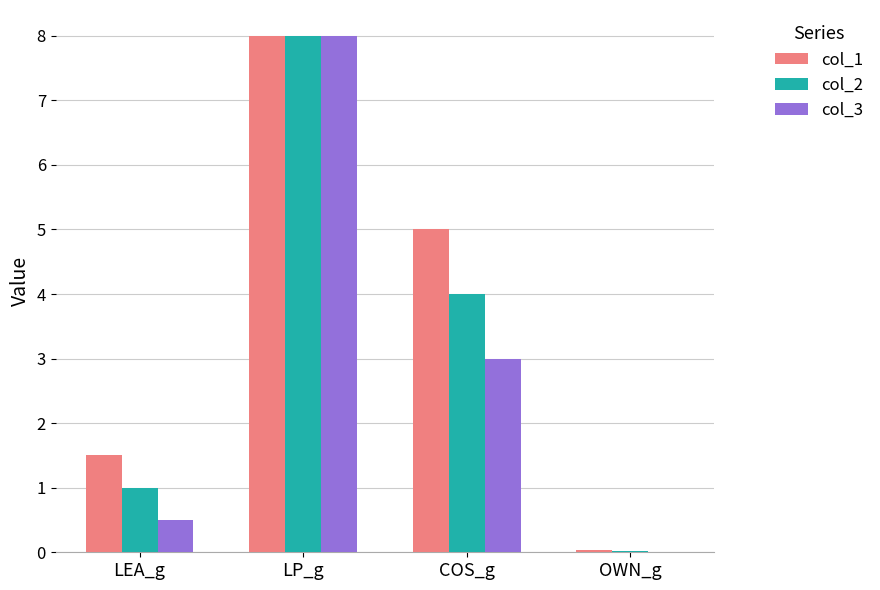

Which series has the largest total across all categories?

col_1